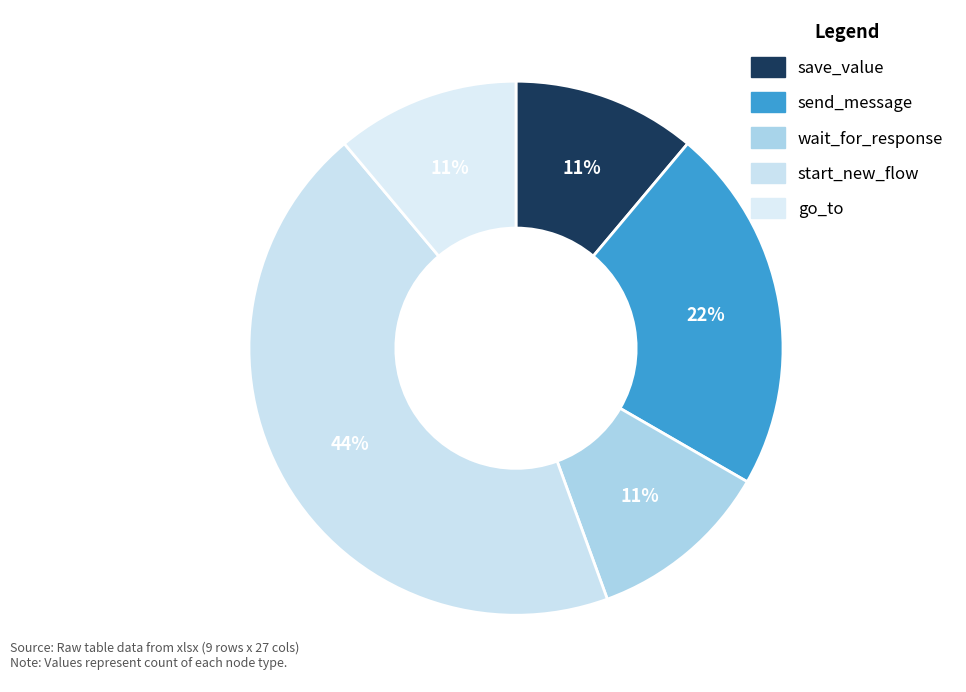

What percentage do go_to and send_message together represent?

33.3%